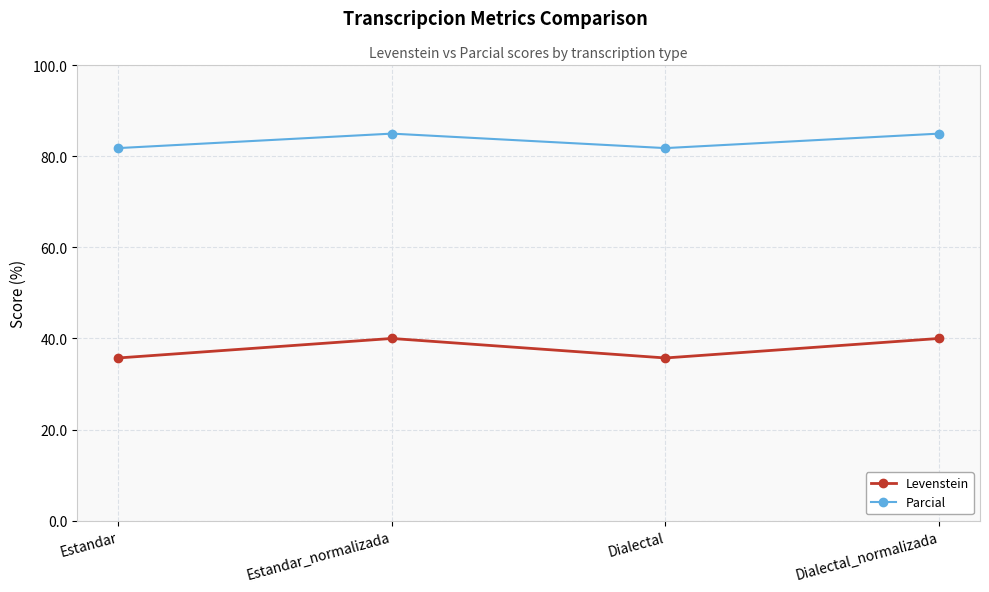

Read the Parcial value at Dialectal_normalizada.

85.0